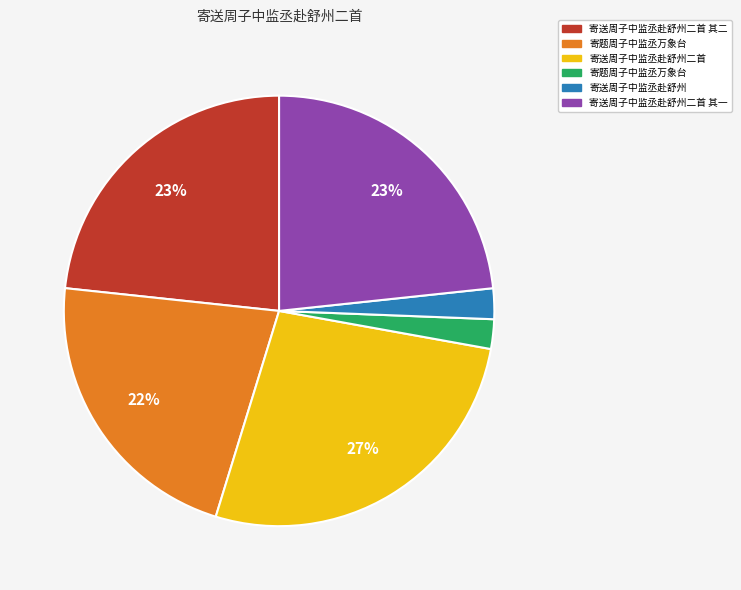

Is there a majority slice in this chart?

No